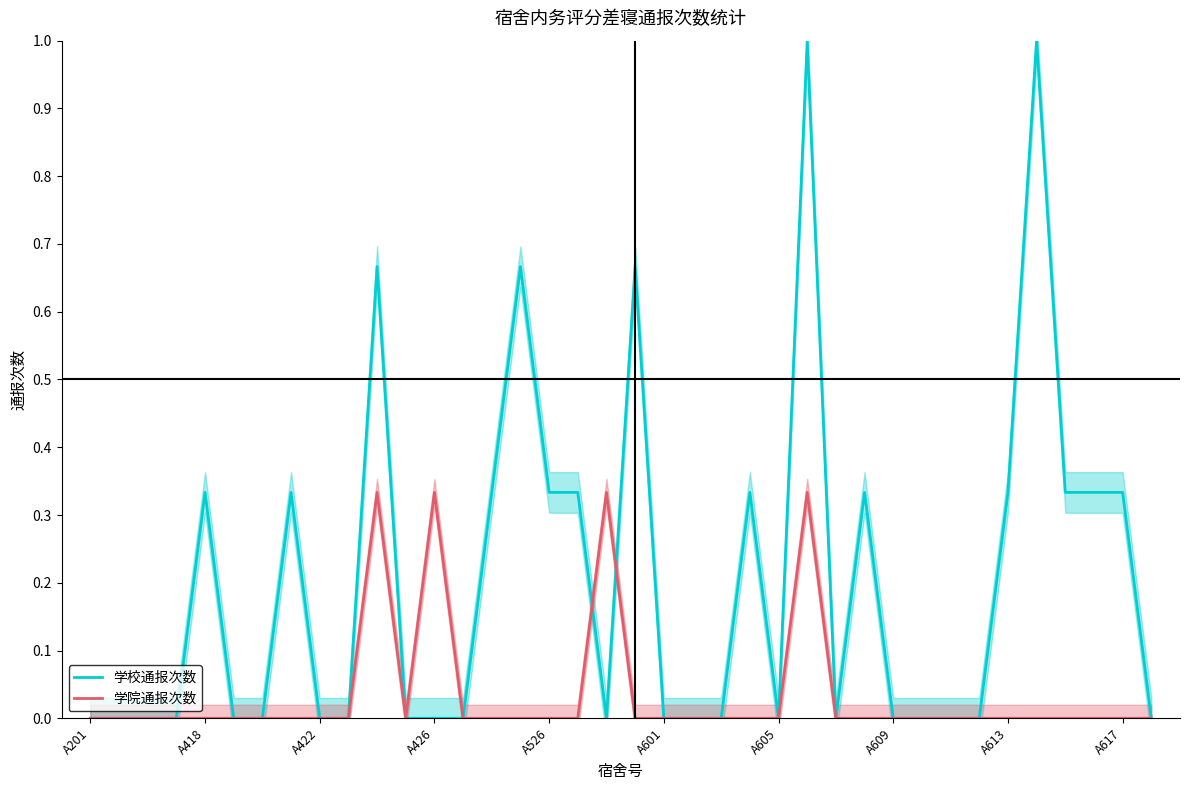

What is the sum of all 学校通报次数 values?

7.7